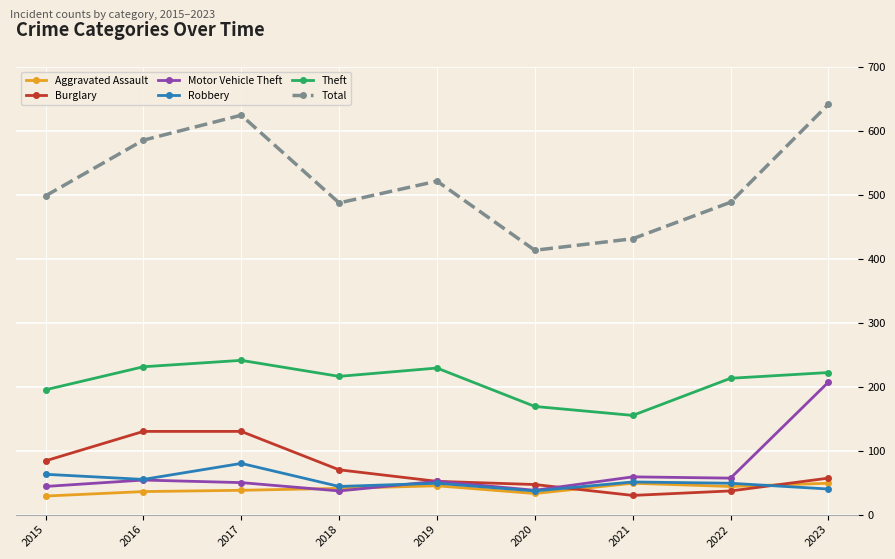

List the series in order of their peak value, highest first.

Total, Theft, Motor Vehicle Theft, Burglary, Robbery, Aggravated Assault